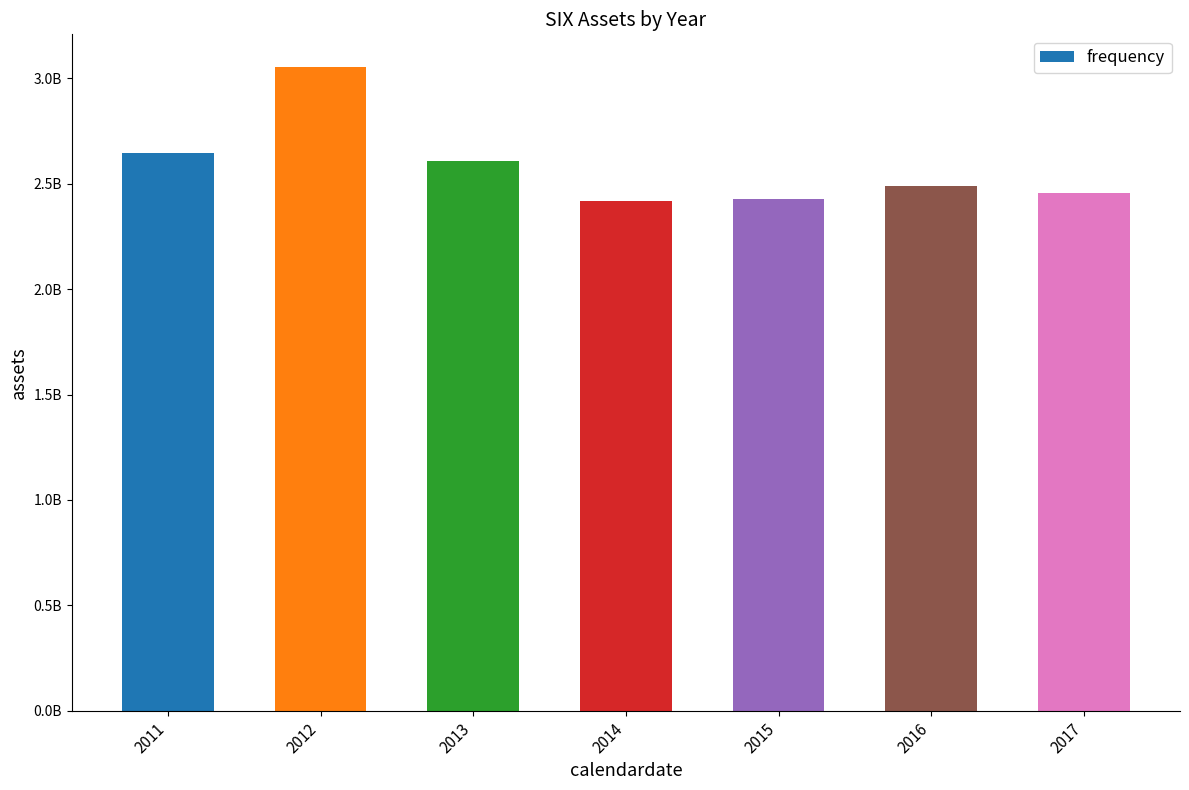

How many data points are above 2487672000?

3